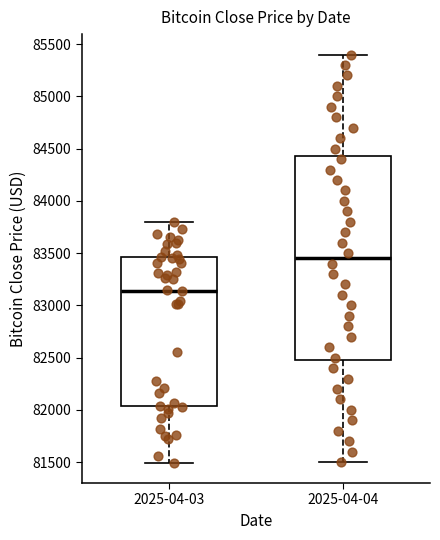

Where does the median line of the box for 2025-04-03 sit on the y-axis? The values are not printed on the chart, so give them approximately, as read against the axis.

83150